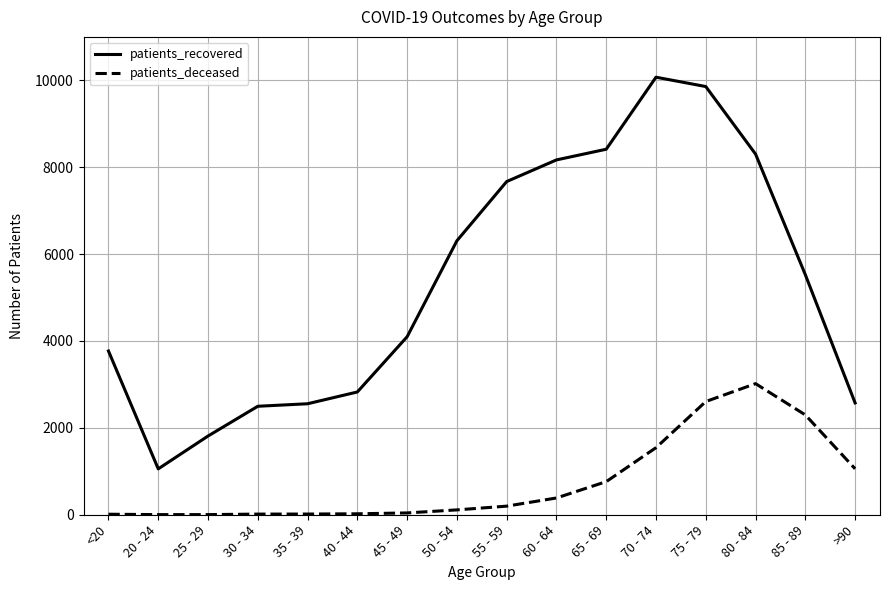

Does the chart have visible grid lines?

Yes